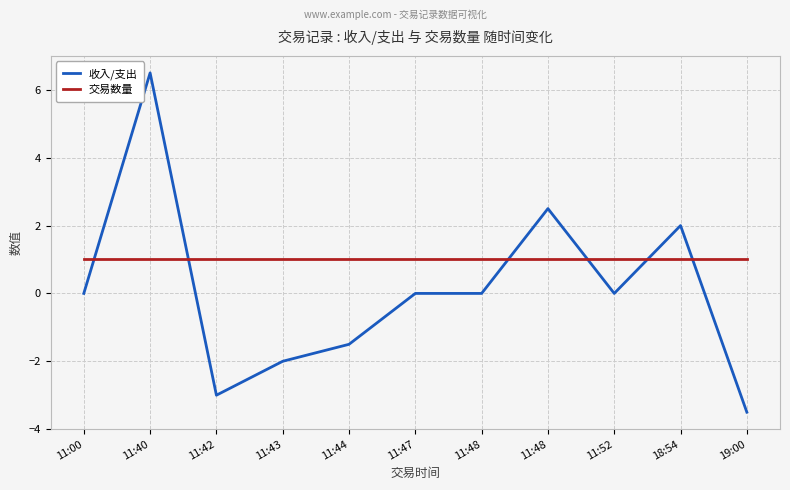

The 交易数量 series shows 1.0 at 11:48. True or false?

True